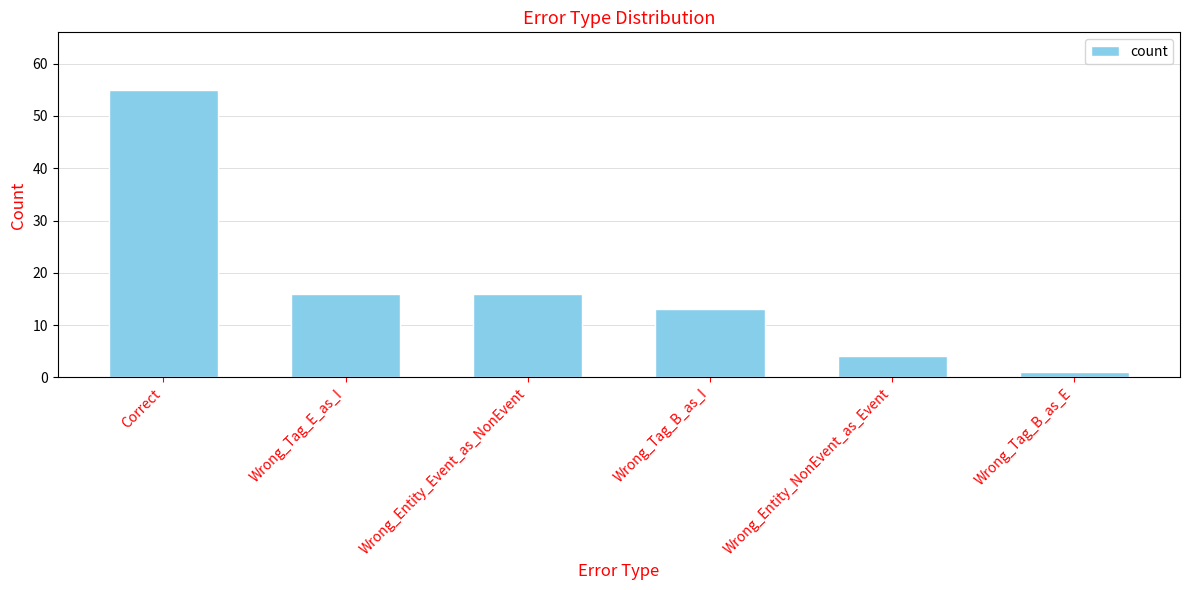

What is the approximate value at Wrong_Tag_B_as_I?

13